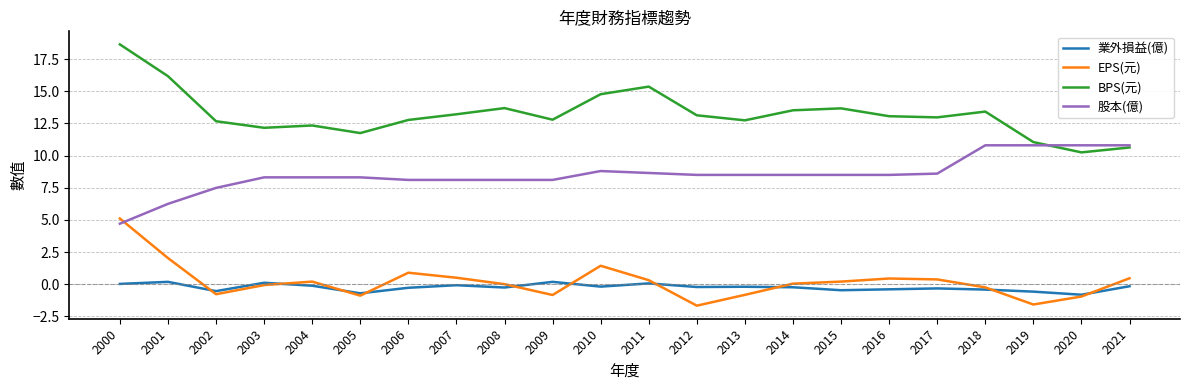

Rank the series by their maximum value, from highest to lowest.

BPS(元), 股本(億), EPS(元), 業外損益(億)